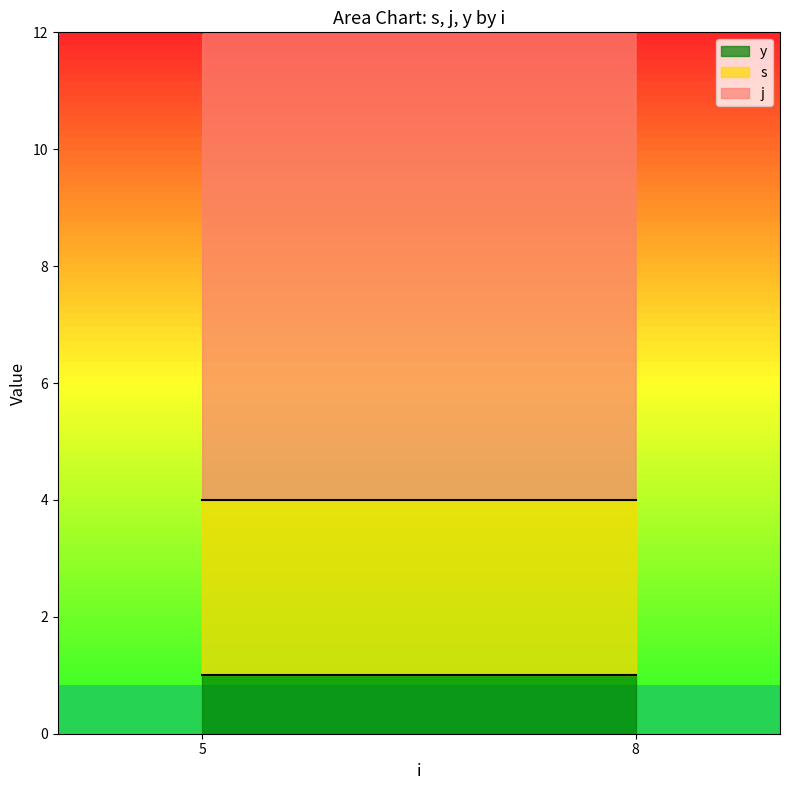

Rank the series by their maximum value, from highest to lowest.

j, s, y